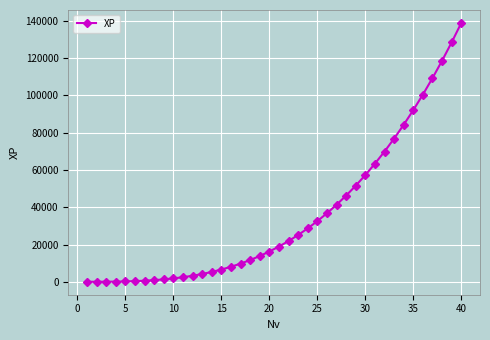

What is the sum of all values?

1428700